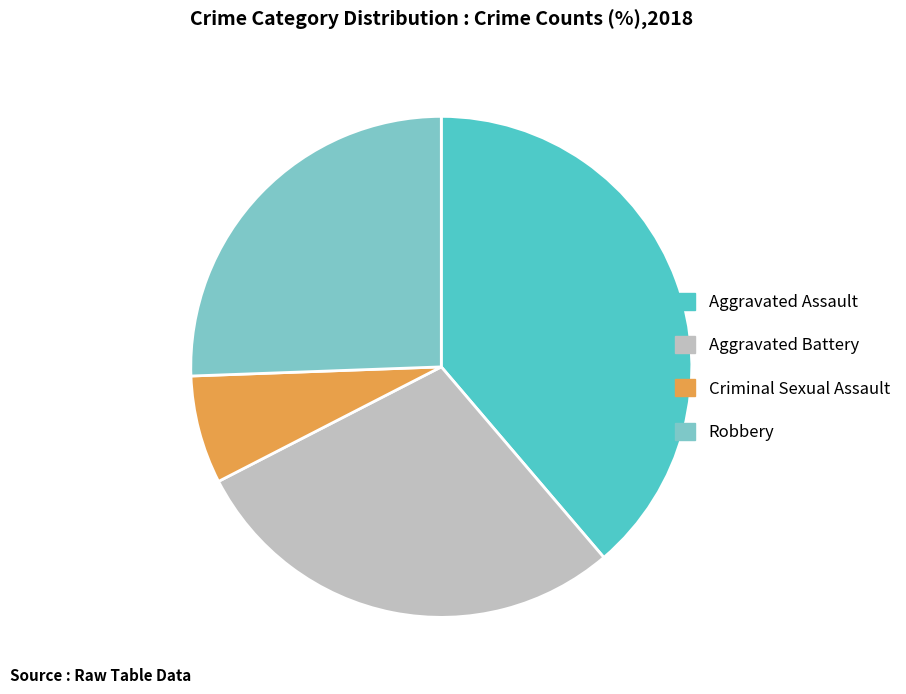

What is the smallest slice in the pie chart?

Criminal Sexual Assault